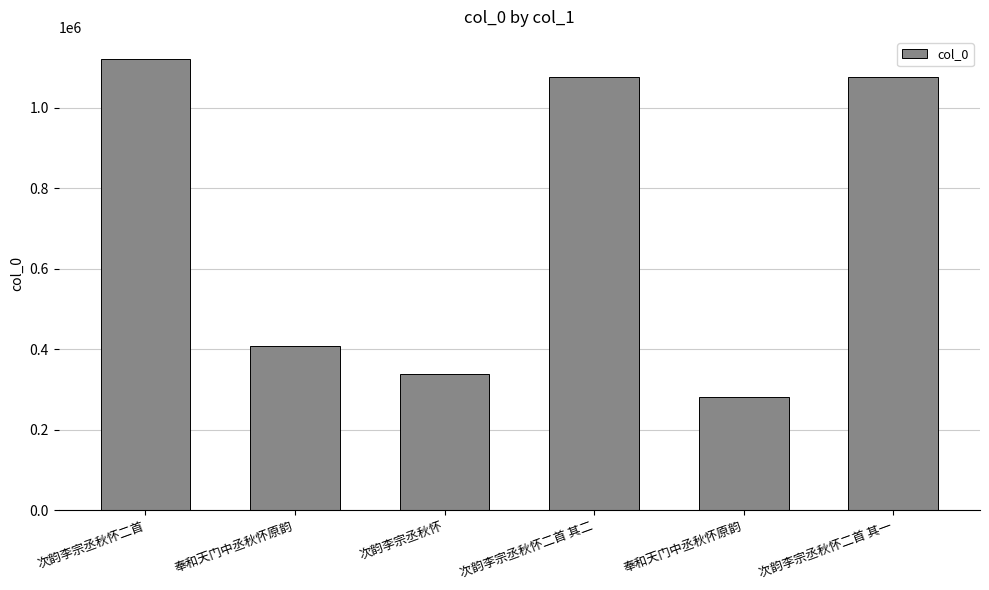

True or false: the data shows 1075820 at 次韵李宗丞秋怀二首 其二.

True